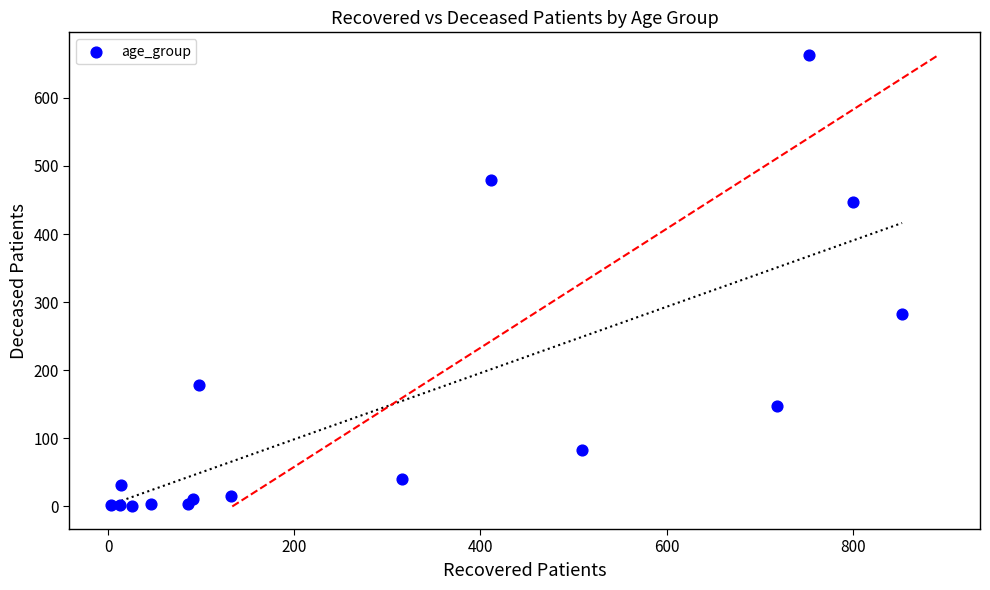

What Y value in the scatter plot is closest to 331?

283